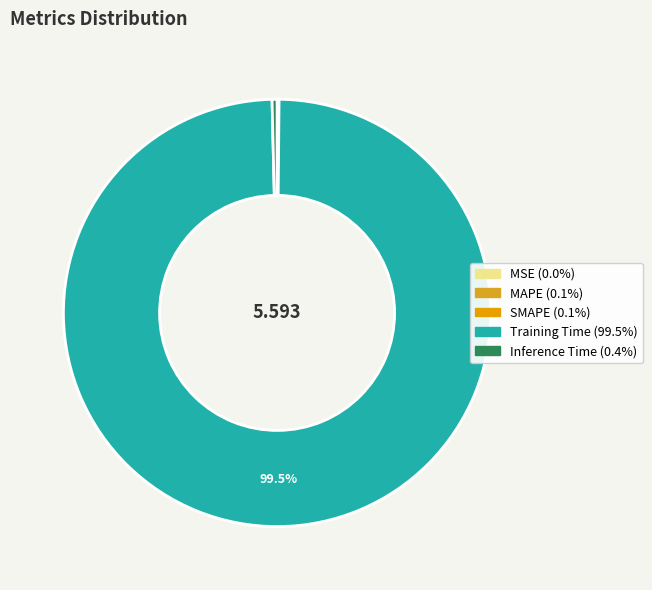

The MSE slice represents 0% of the pie. True or false?

True